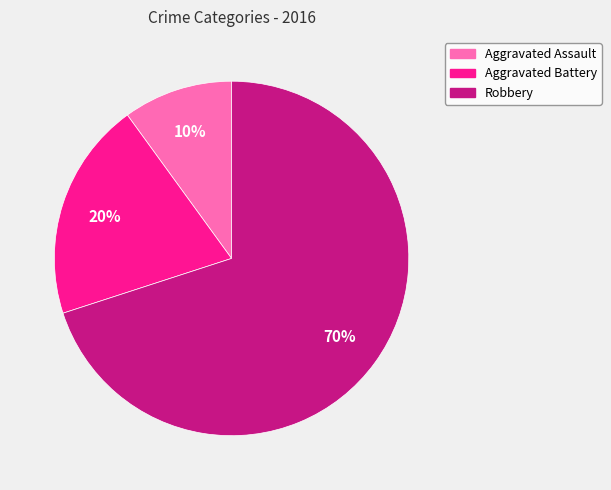

Do Robbery and Aggravated Battery together represent more than half of the pie?

Yes